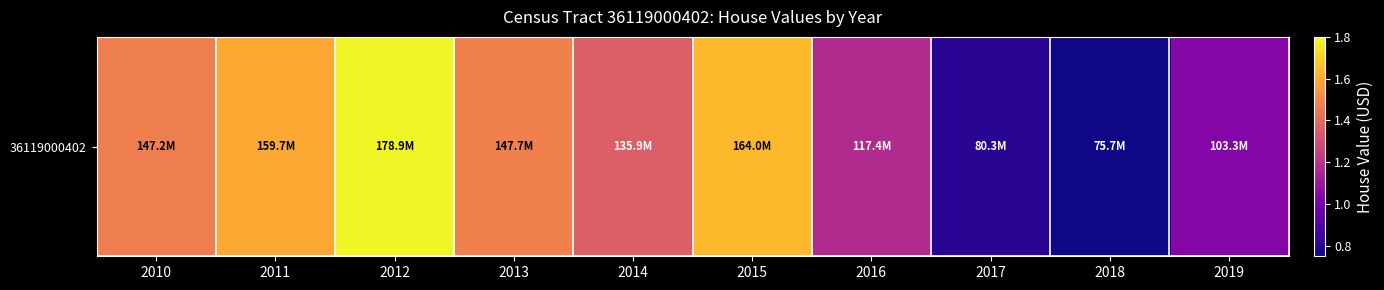

Approximately how many times larger is the value at 2014 compared to 2017?

1.7